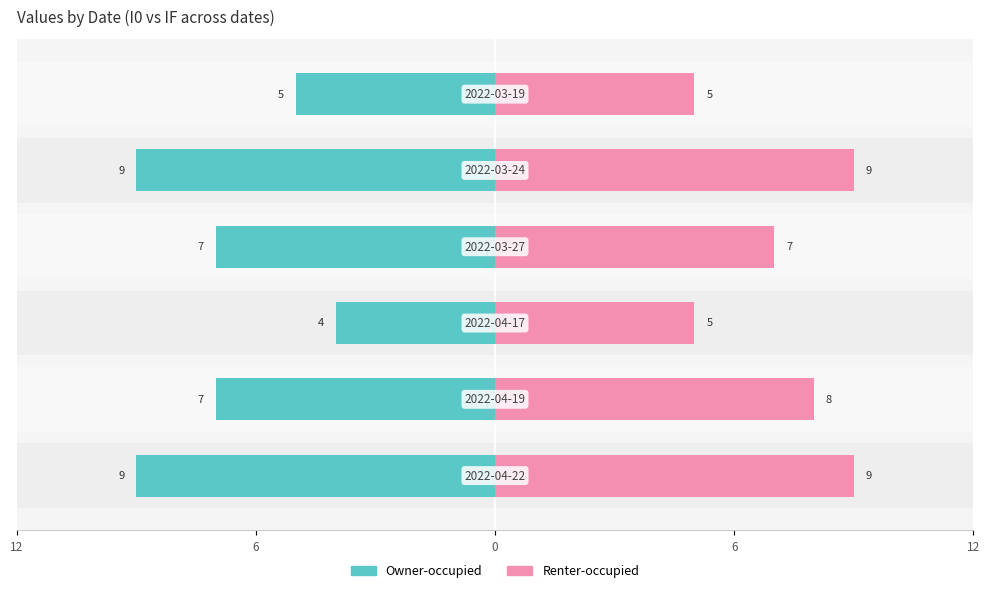

What is the sum of all Owner-occupied values?

-41